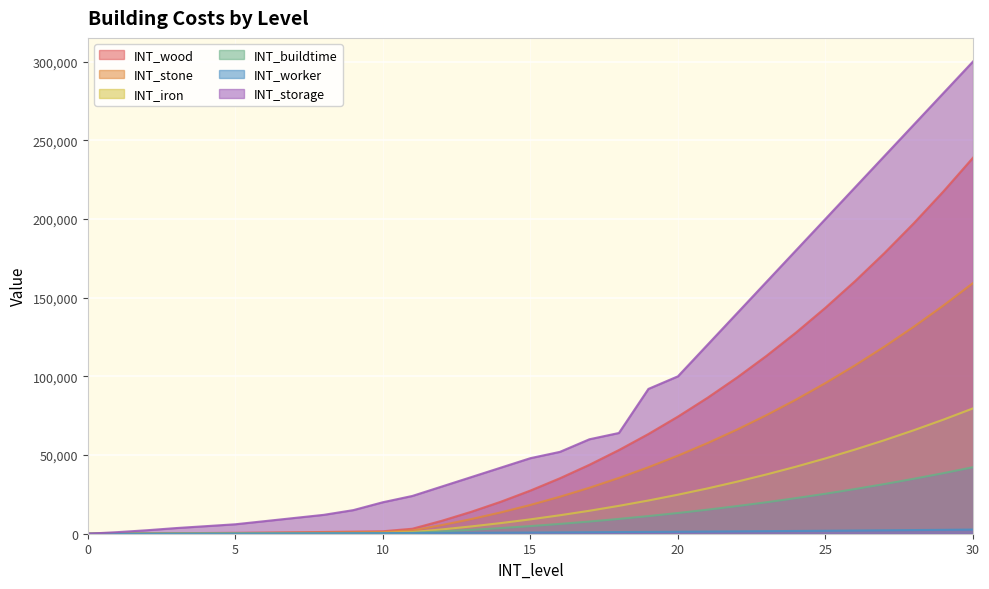

How many values in the INT_wood series exceed 27410?

15